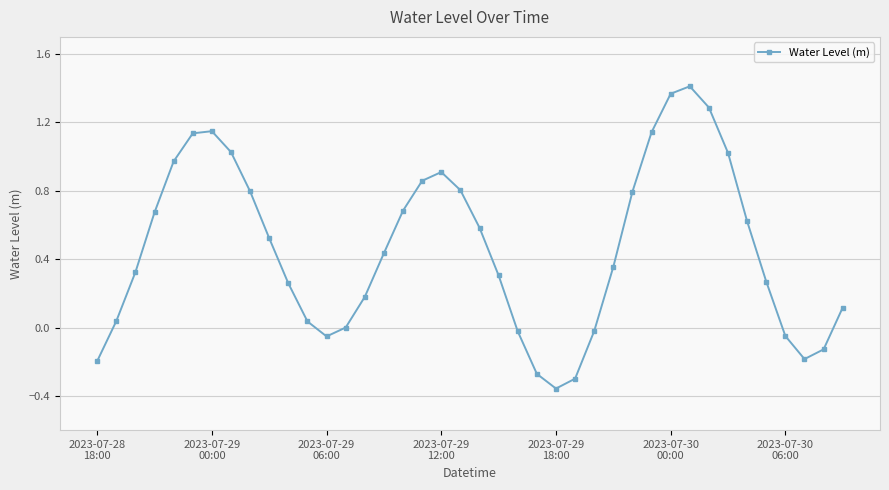

What is the difference between the second highest and minimum values?

1.7